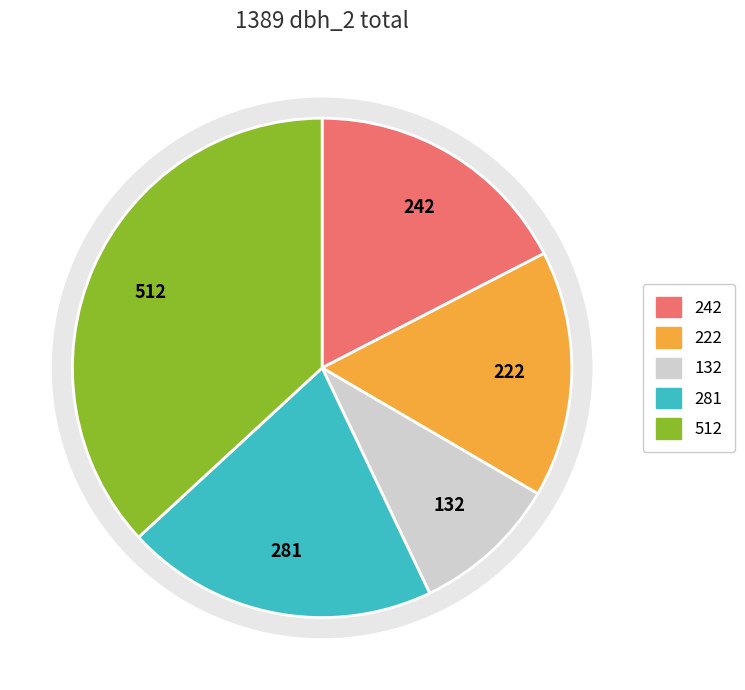

What is the smallest slice in the pie chart?

26 (dbh_2=132)